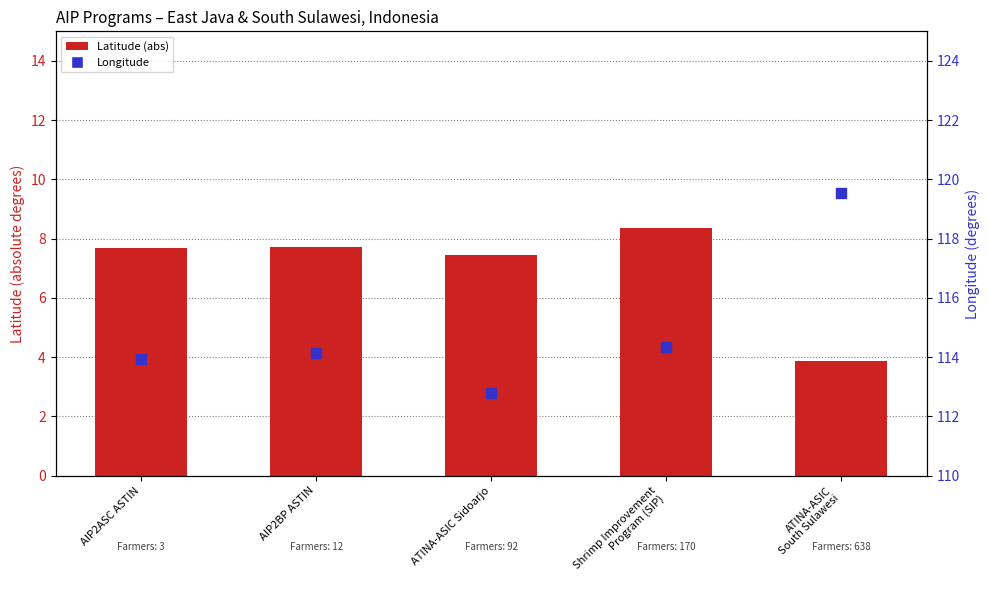

Is the value of Longitude at Shrimp Improvement
Program (SIP) greater than the value of Latitude (abs) at Shrimp Improvement
Program (SIP)?

Yes